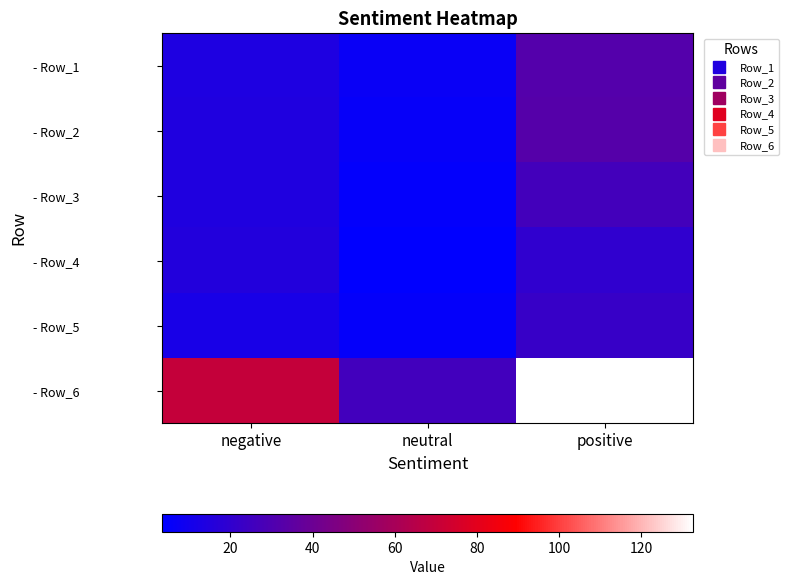

Reading right to left, extract all data points from this chart.

- Row_1: positive=31.7	neutral=6.5	negative=14.0
- Row_2: positive=32.4	neutral=5.9	negative=14.3
- Row_3: positive=26.2	neutral=4.8	negative=14.4
- Row_4: positive=19.6	neutral=3.4	negative=15.0
- Row_5: positive=22.6	neutral=5.1	negative=12.0
- Row_6: positive=132.6	neutral=25.8	negative=69.8